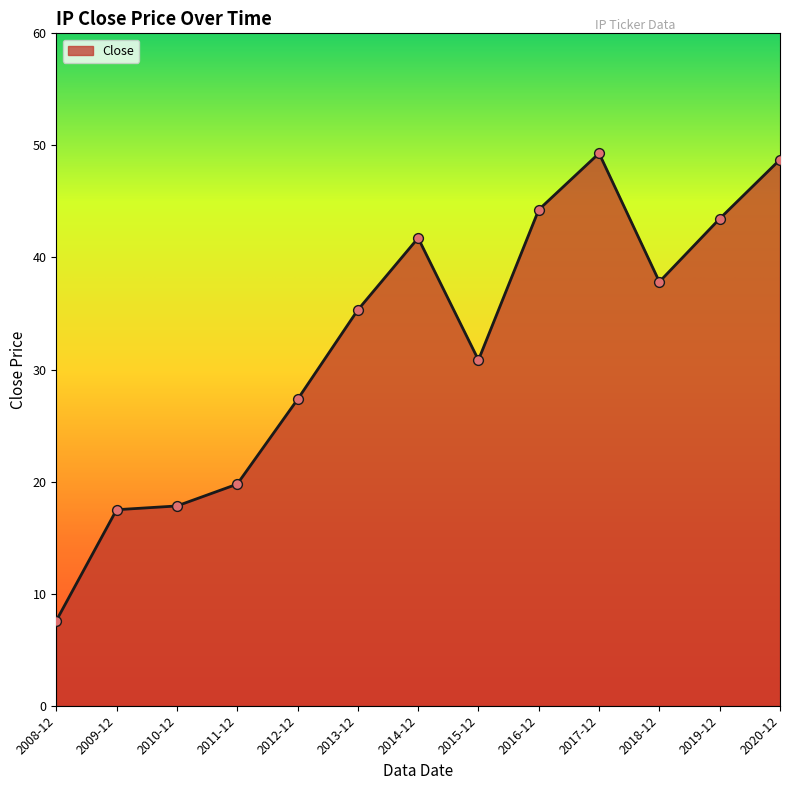

Between 2013-12 and 2017-12, which is larger?

2017-12